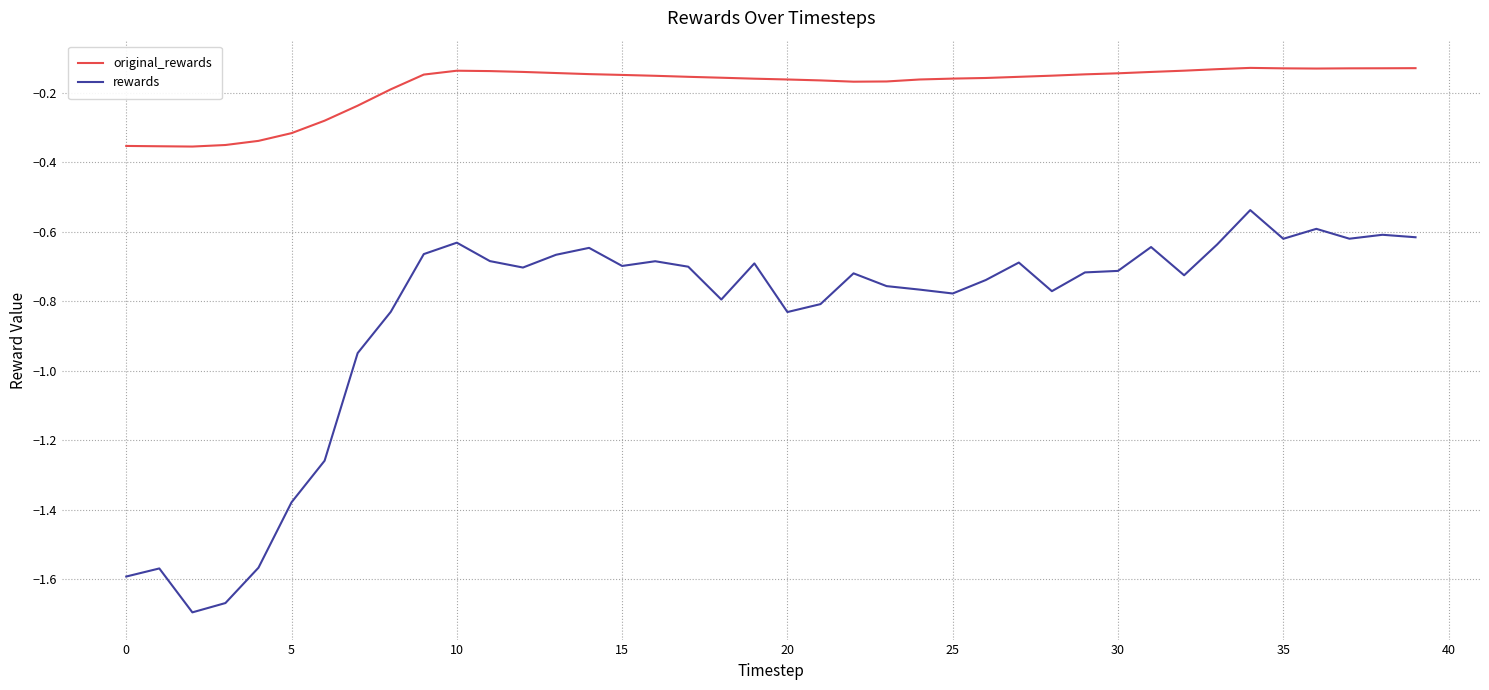

How many lines are shown in the chart?

2